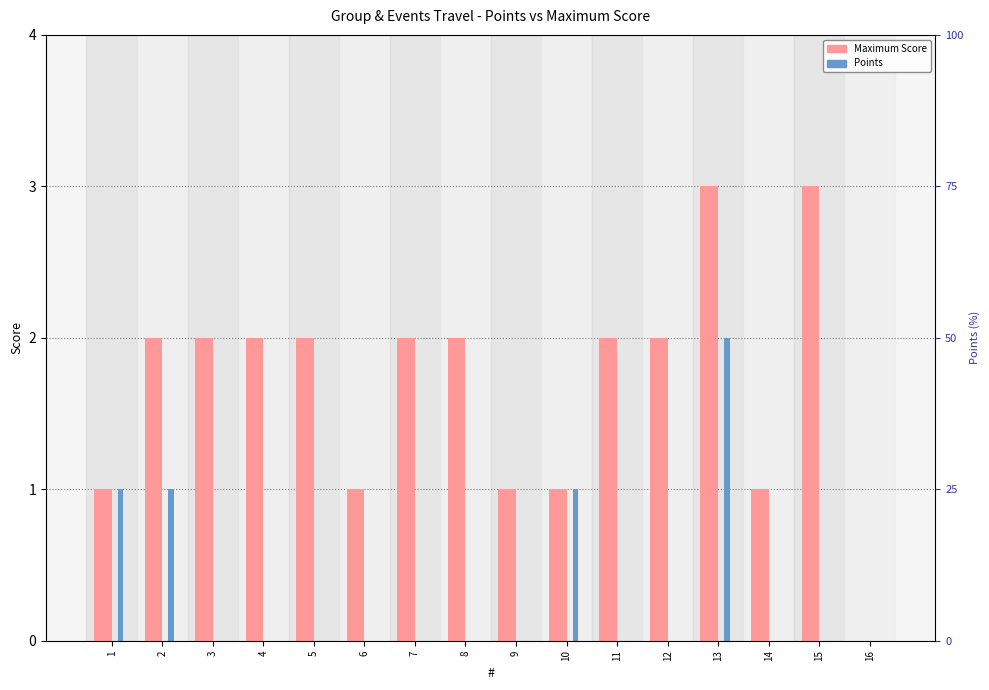

What is the sum of all Maximum Score values?

27